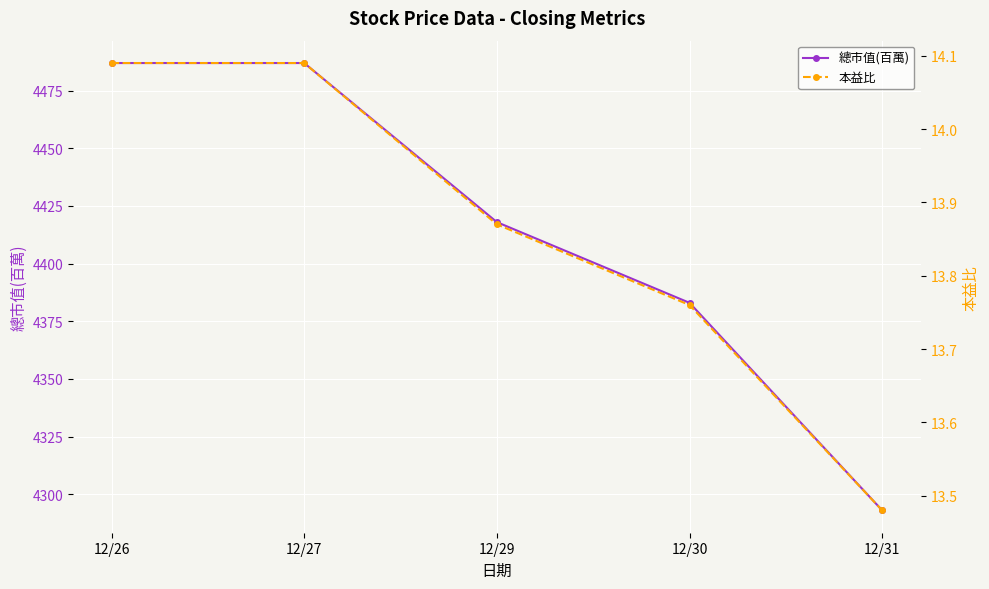

Is it true that 總市值(百萬) equals 1174.3 at 12/29?

False